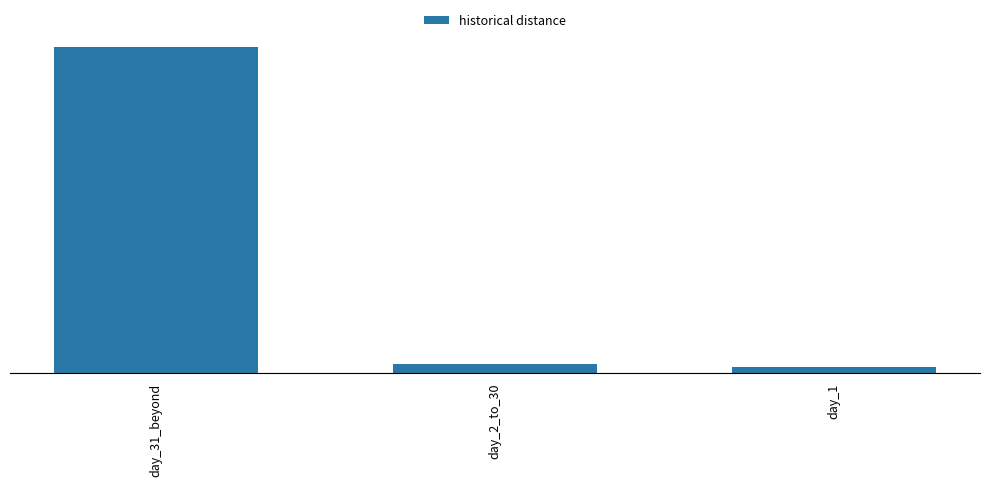

Are the bars horizontal?

No